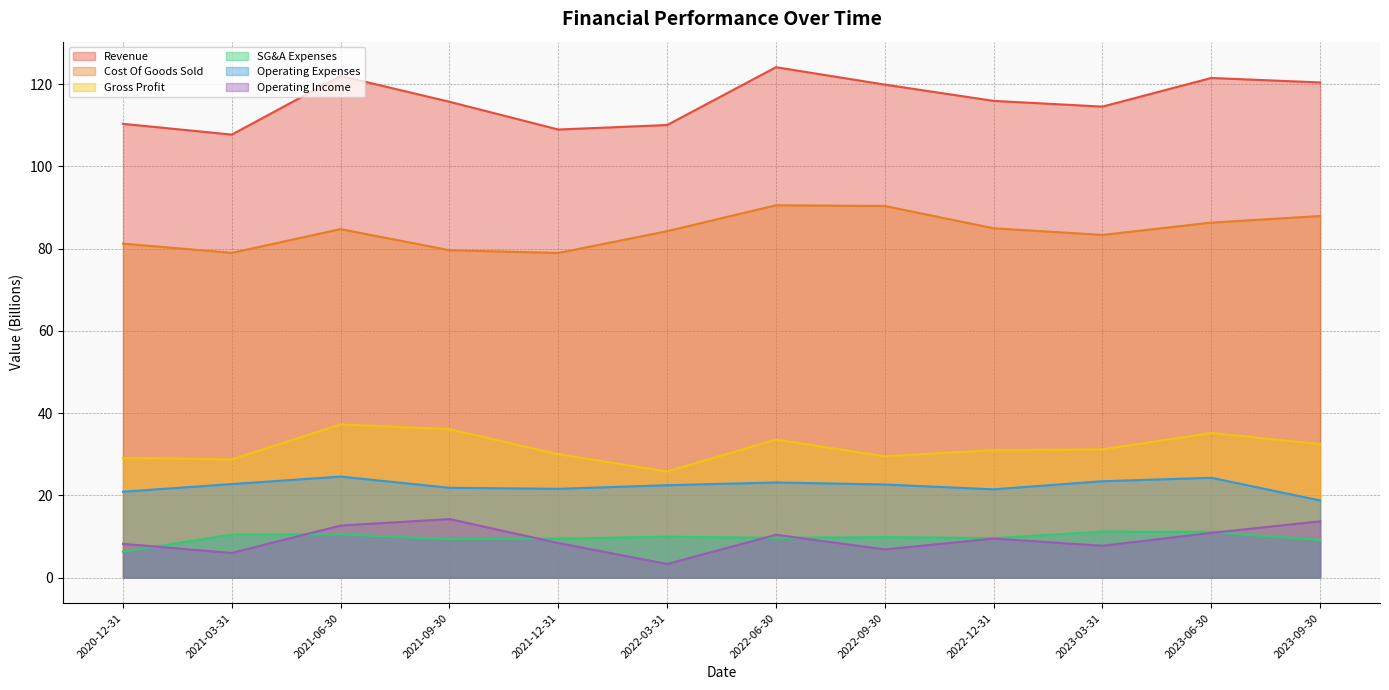

How many distinct data groups are displayed?

6